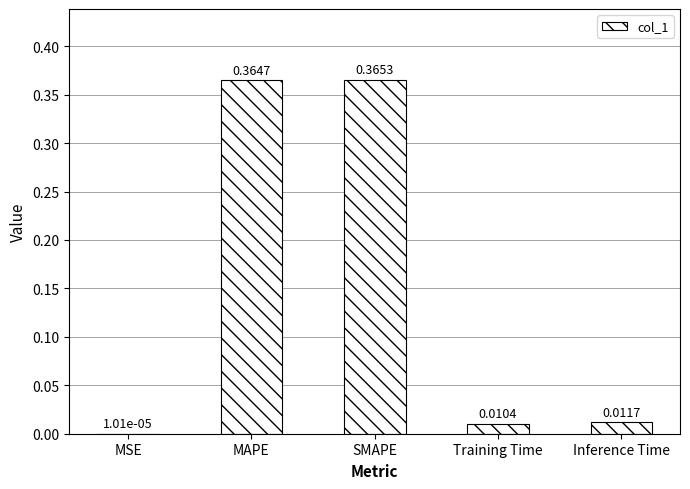

Between Inference Time and SMAPE, which is larger?

SMAPE